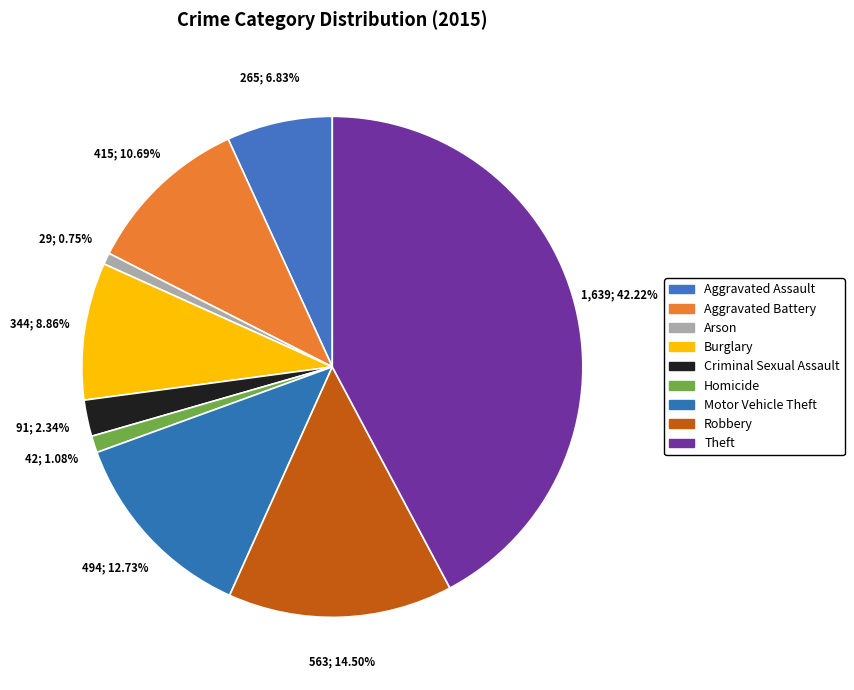

The Aggravated Battery slice represents 11% of the pie. True or false?

True